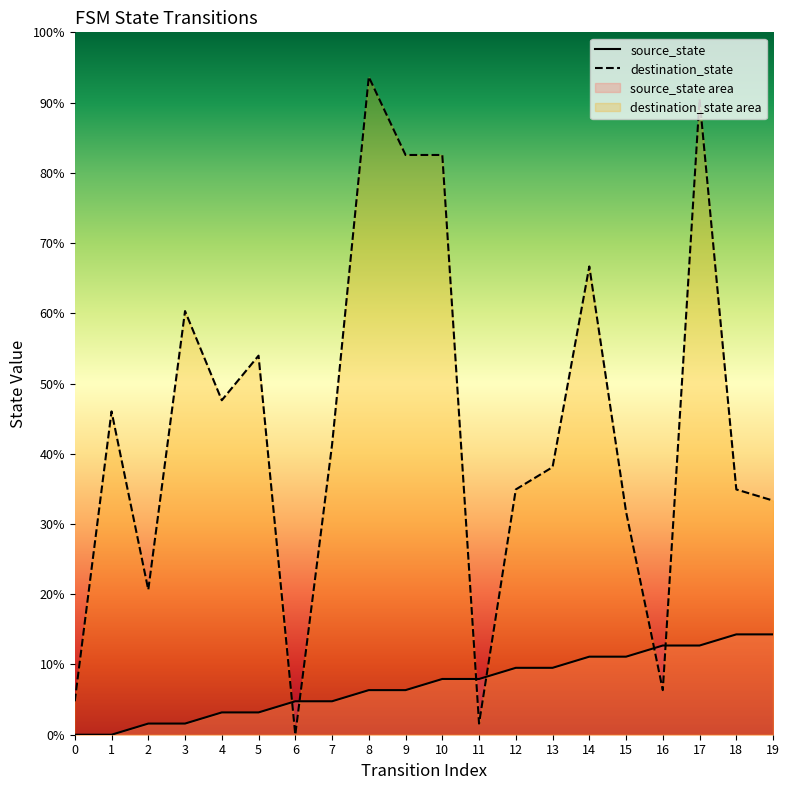

True or false: source_state and destination_state intersect in this chart.

True